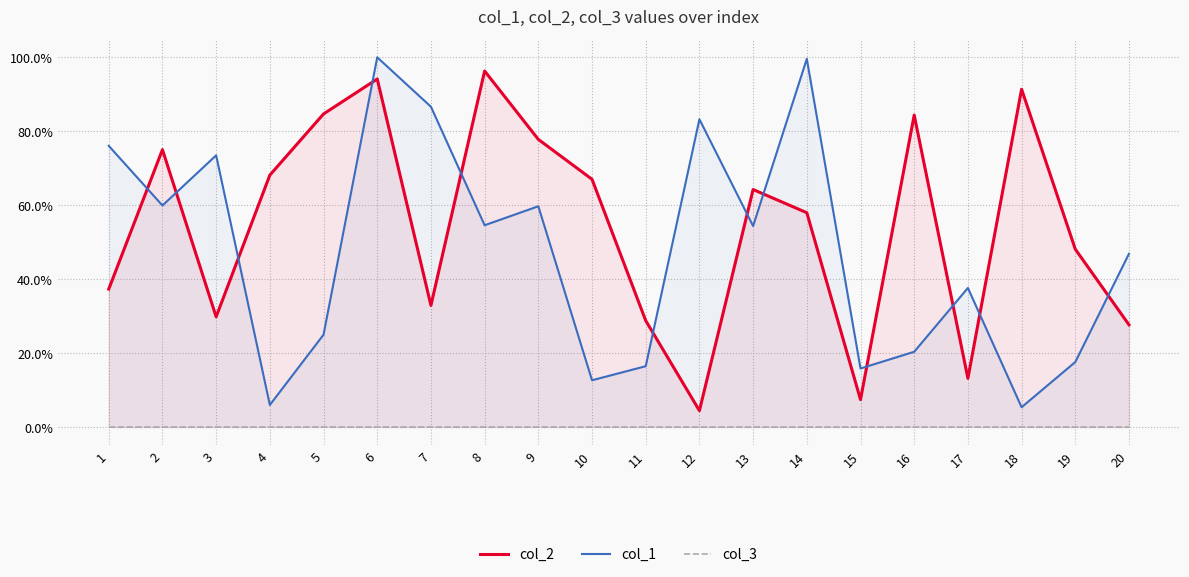

Which series has the largest total across all categories?

col_2